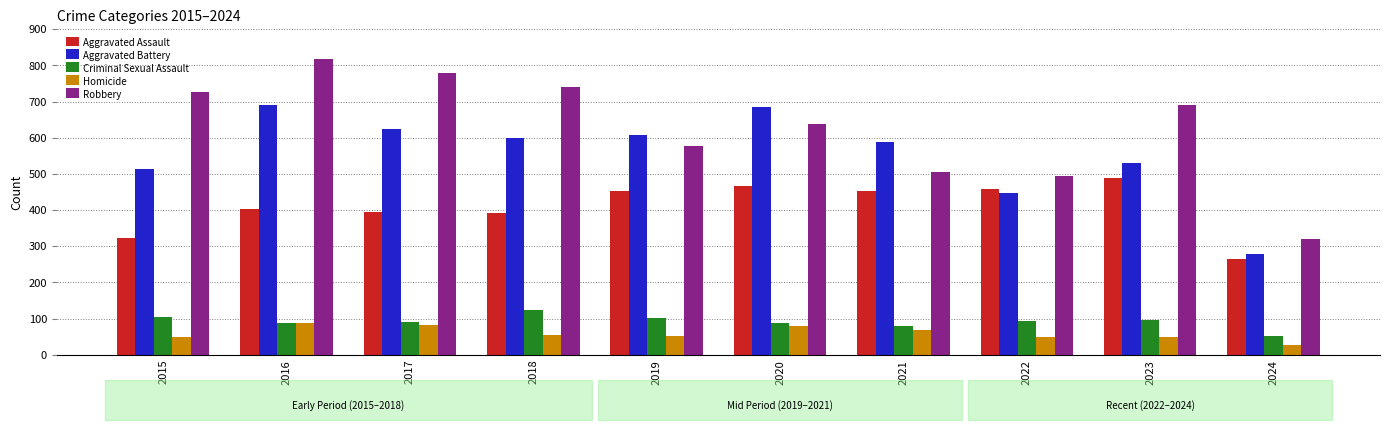

At which category is the sum across all series the highest?

2016